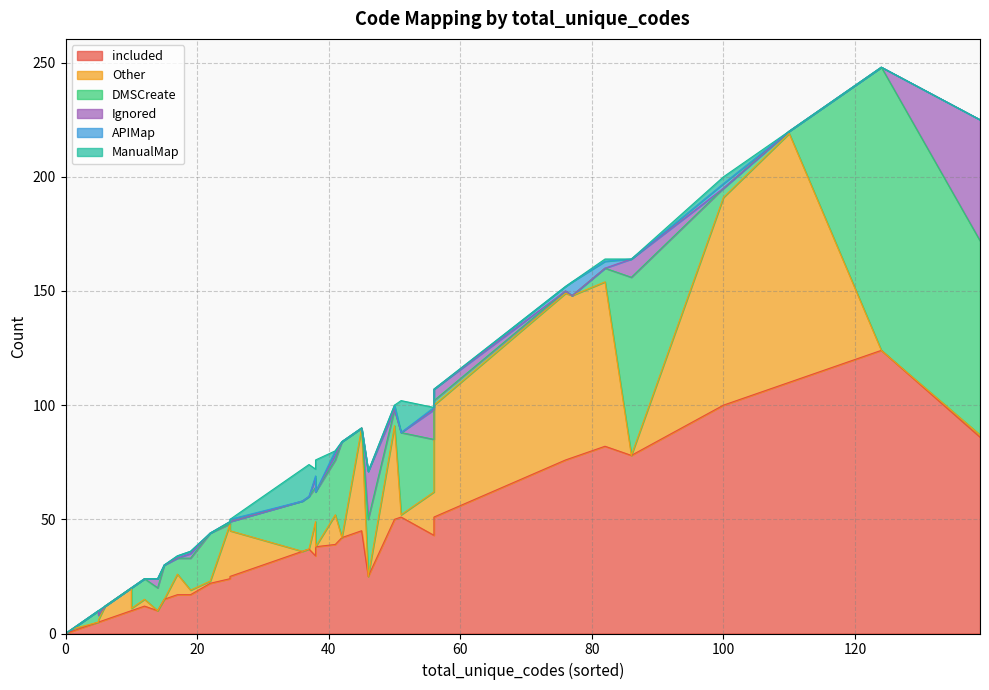

How many data points in ManualMap are above 0?

8